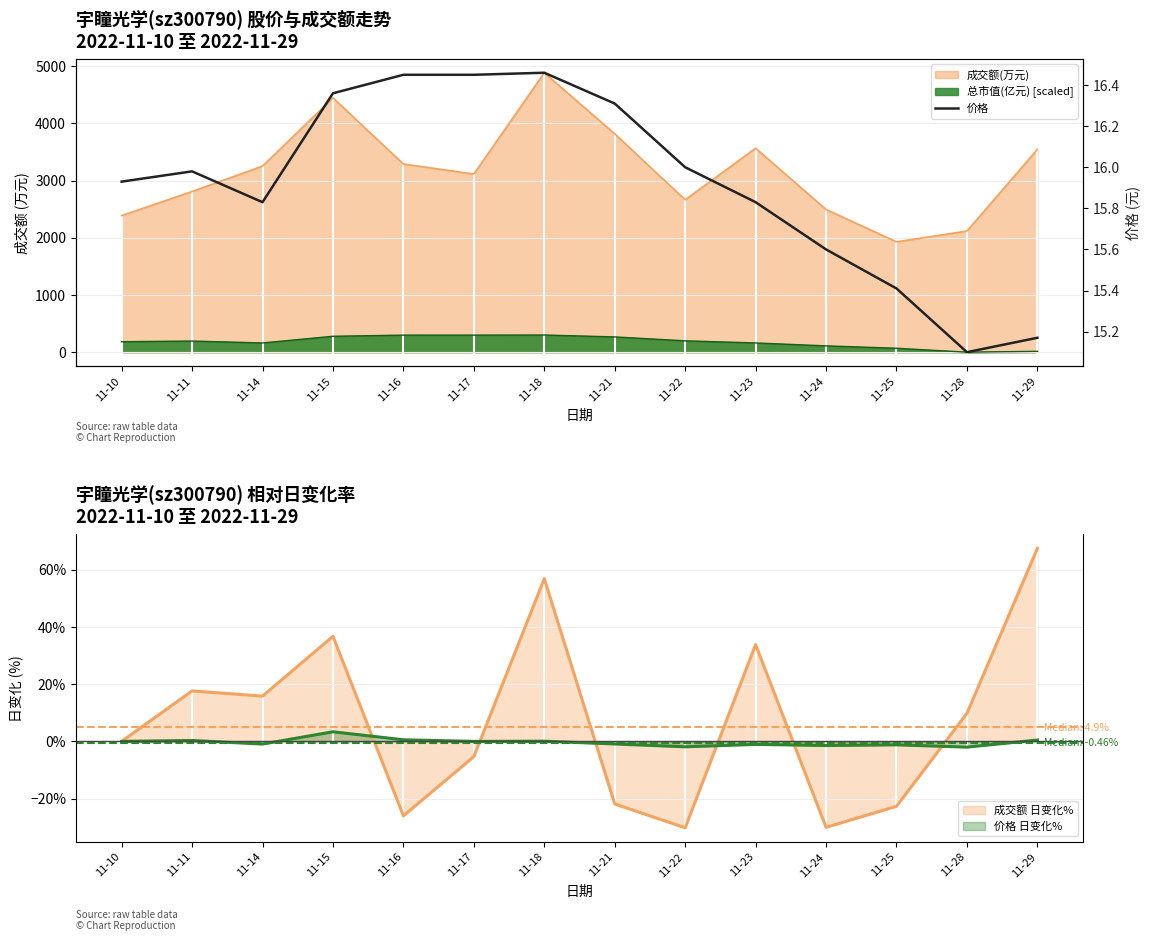

Where is the first local minimum?

11-14